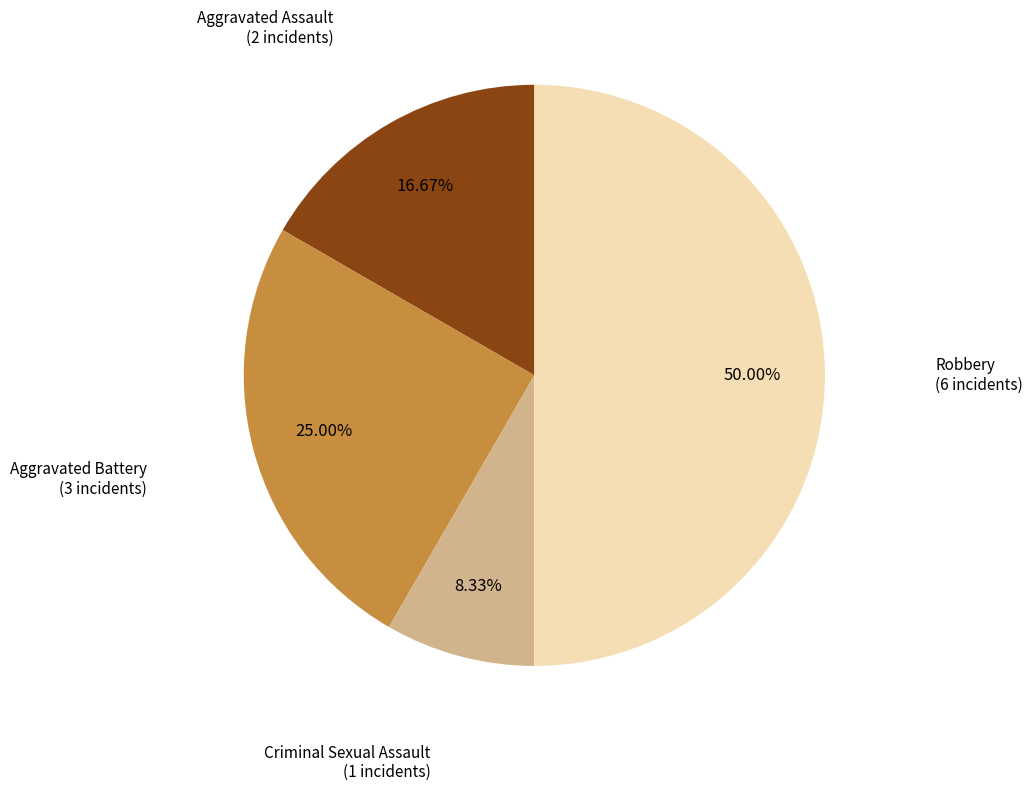

True or false: Robbery accounts for 37% of the total.

False